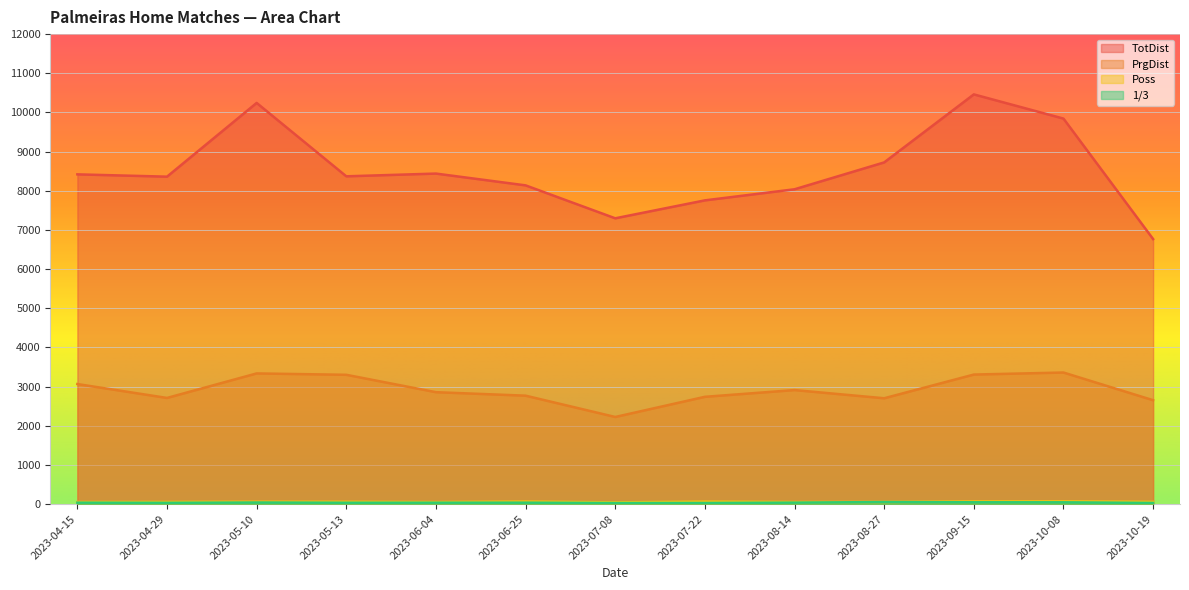

Reading left to right, what are all the values shown in this chart?

TotDist: 8419	8360	10243	8369	8439	8138	7297	7755	8038	8724	10461	9843	6767
PrgDist: 3065	2710	3336	3301	2857	2768	2224	2739	2911	2702	3307	3359	2652
Poss: 52	54	59	58	51	64	44	63	52	55	67	69	56
1/3: 36	32	40	34	35	36	27	28	37	52	46	45	29